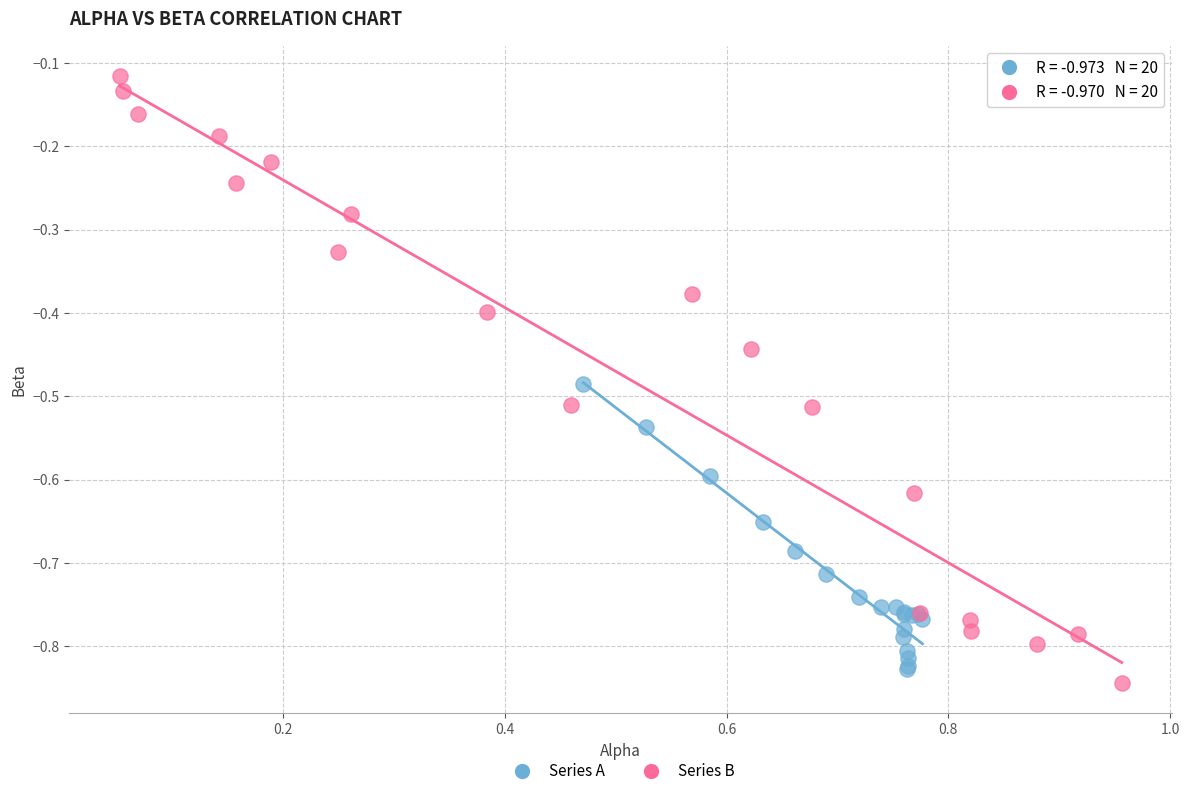

What are all the series names shown in the legend?

Series A, Series B